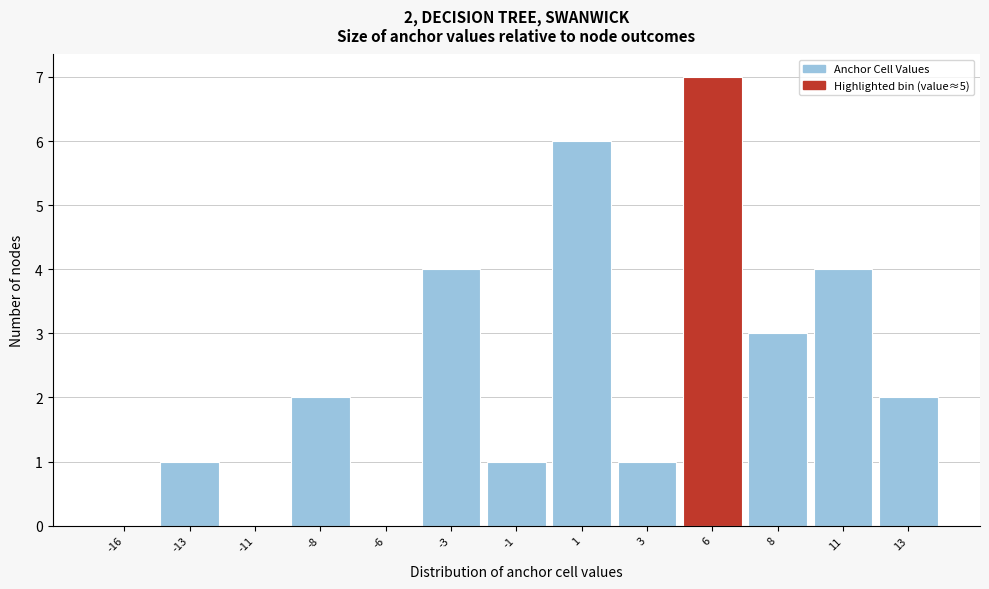

Reading left to right, list all the values displayed in this chart.

-16=0	-13=1	-11=0	-8=2	-6=0	-3=4	-1=1	1=6	3=1	6=7	8=3	11=4	13=2